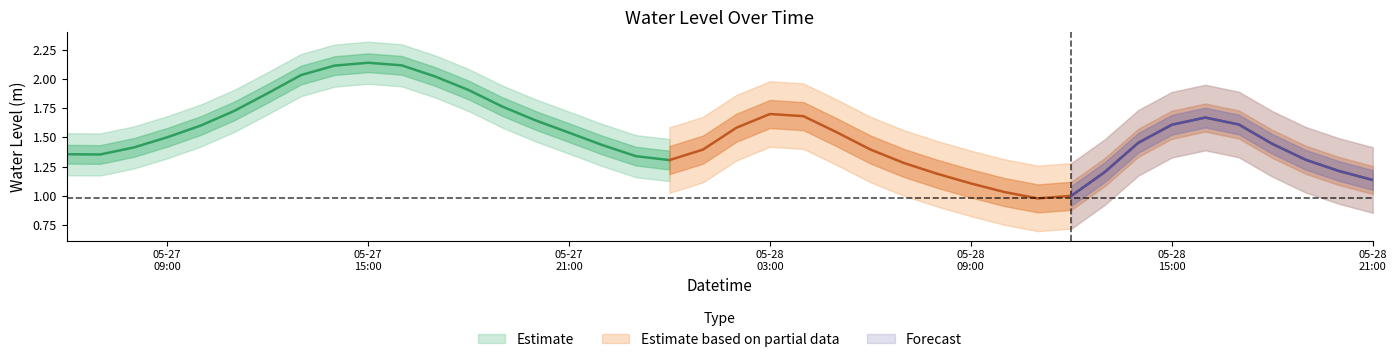

What is the sum of the values at 2024-05-28 07:00:00 and 2024-05-27 16:00:00?

3.4